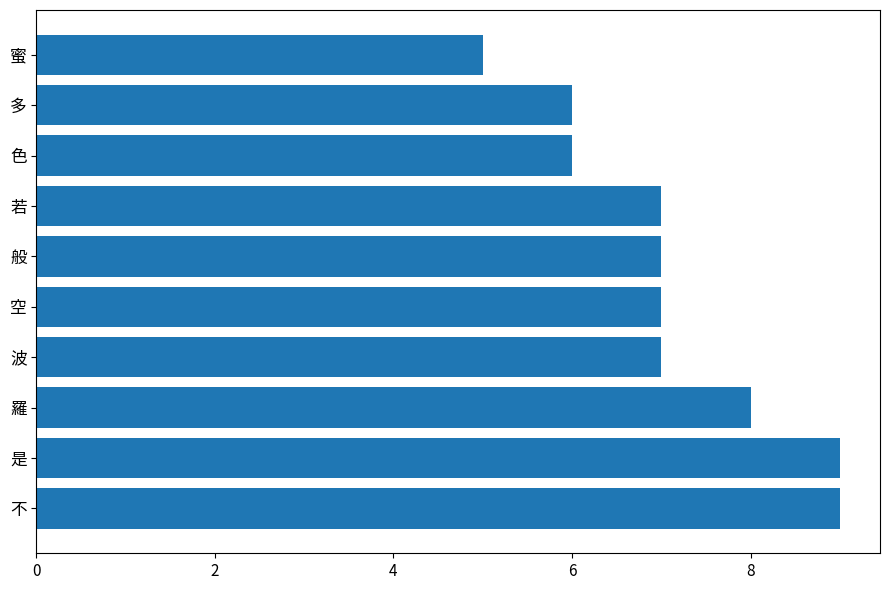

What is the ratio of the value at 若 to the value at 多?

1.2